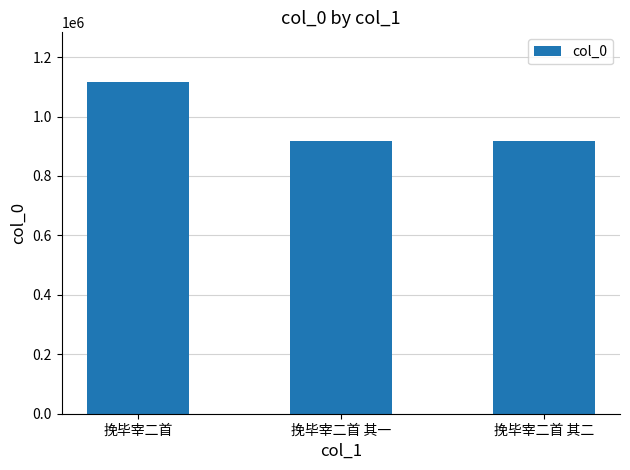

The chart shows a value of 918212 at 挽毕宰二首 其二. True or false?

True